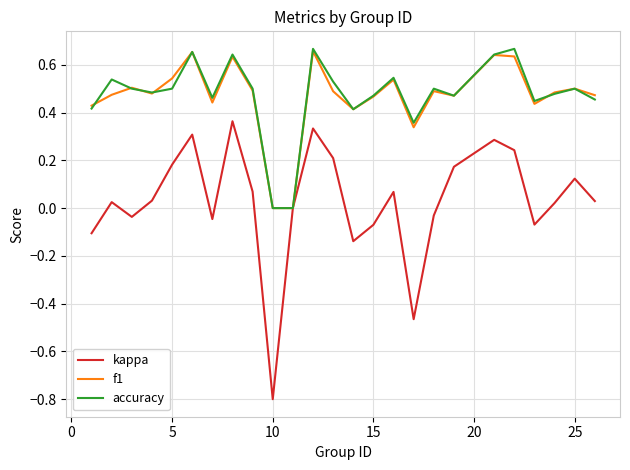

Which category has the lowest value across all series?

10